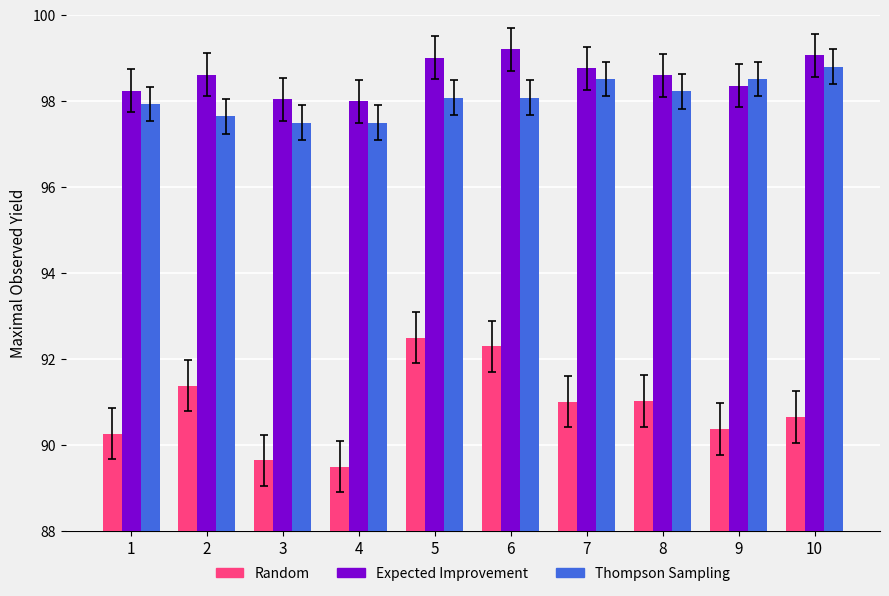

What is the spread (max minus min) of values at 10?

8.4